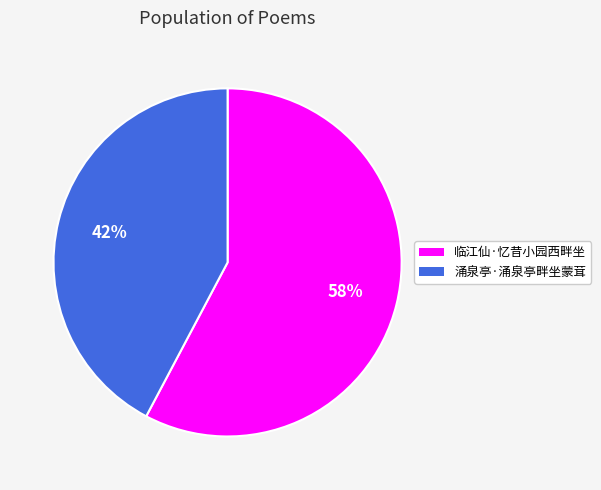

Is there a majority slice in this chart?

Yes